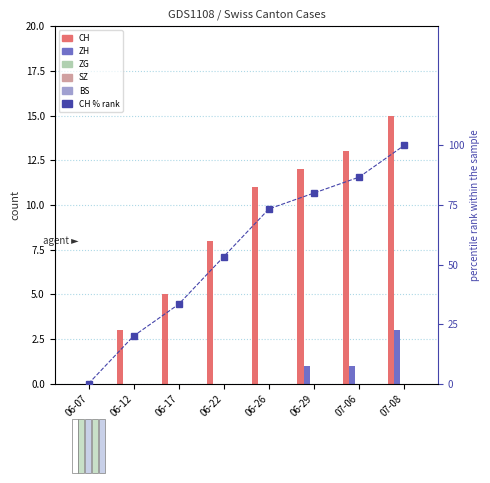

What are all the series names shown in the legend?

CH, ZH, ZG, SZ, BS, CH %rank